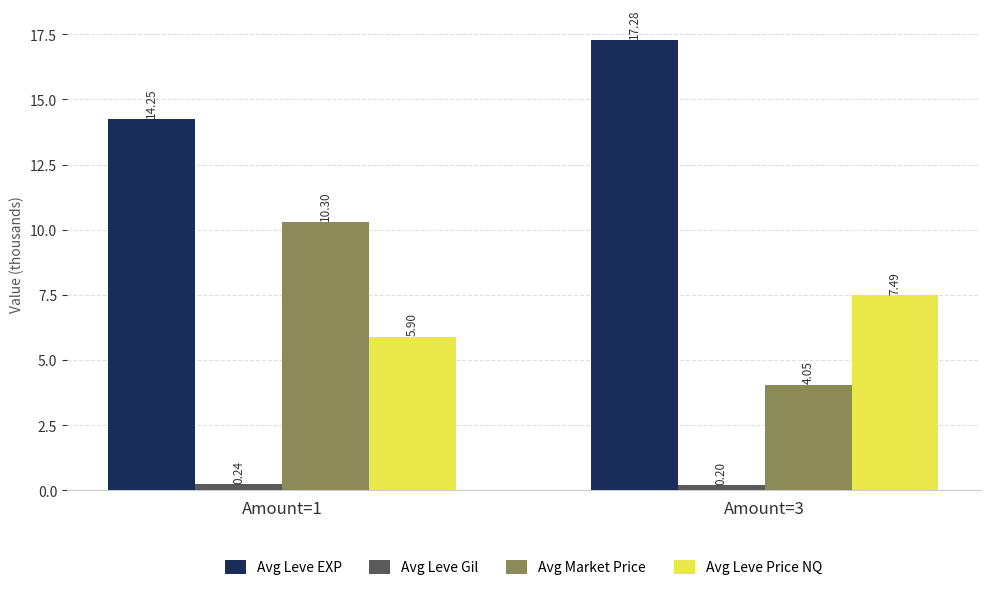

What is the difference between the maximum and minimum values in the Avg Leve Price NQ series?

1.6